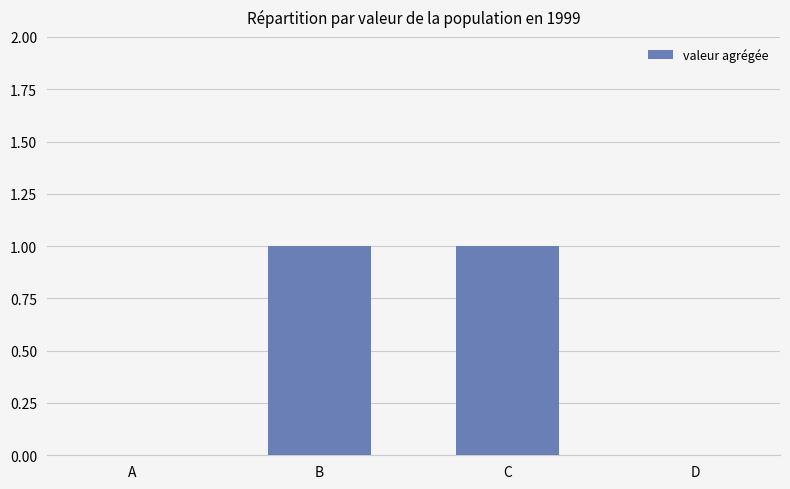

Reading right to left, transcribe all the data shown in this chart.

D=0	C=1	B=1	A=0